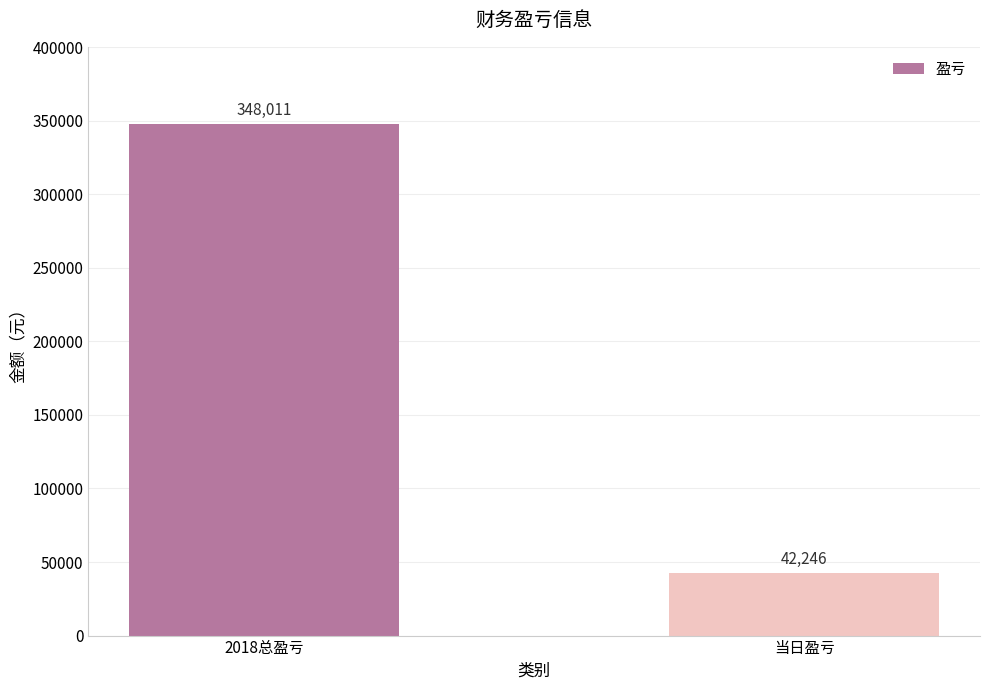

How many values are below 348011?

1